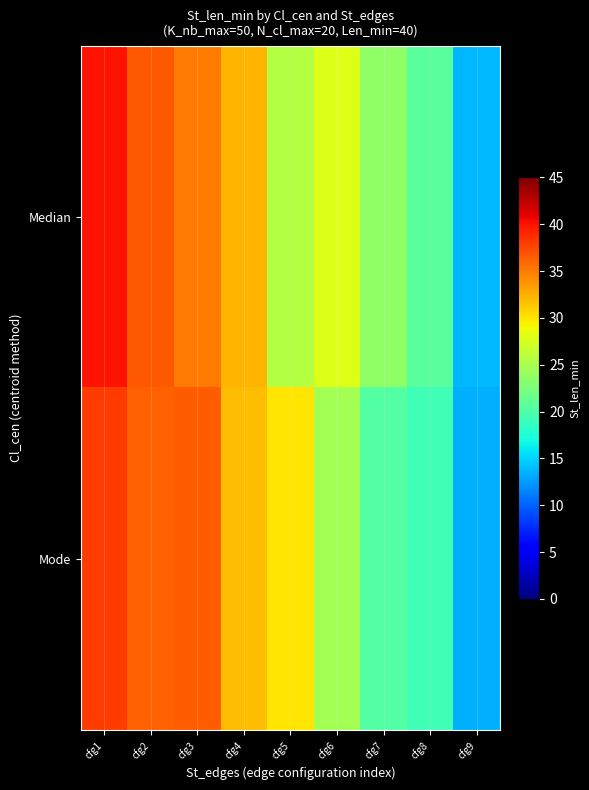

Rank the series by their maximum value, from lowest to highest.

Mode, Median